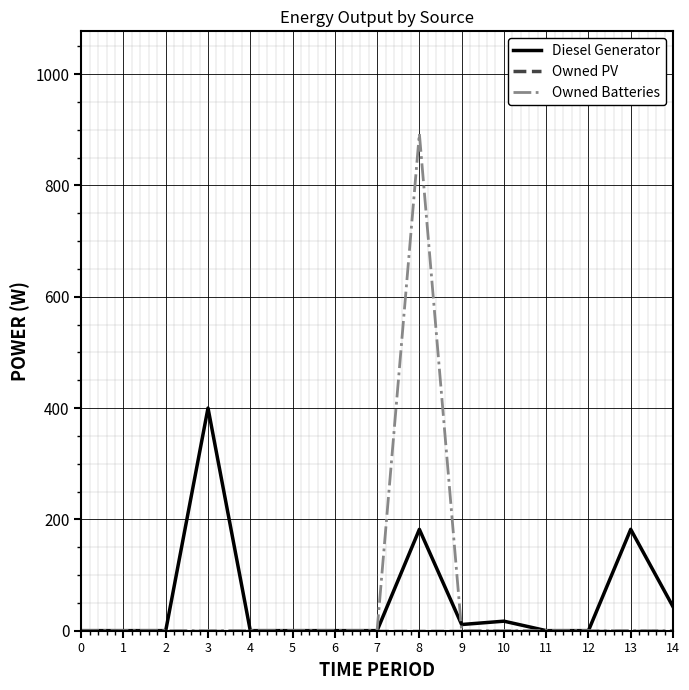

Which category has the highest value in the Owned Batteries series?

8